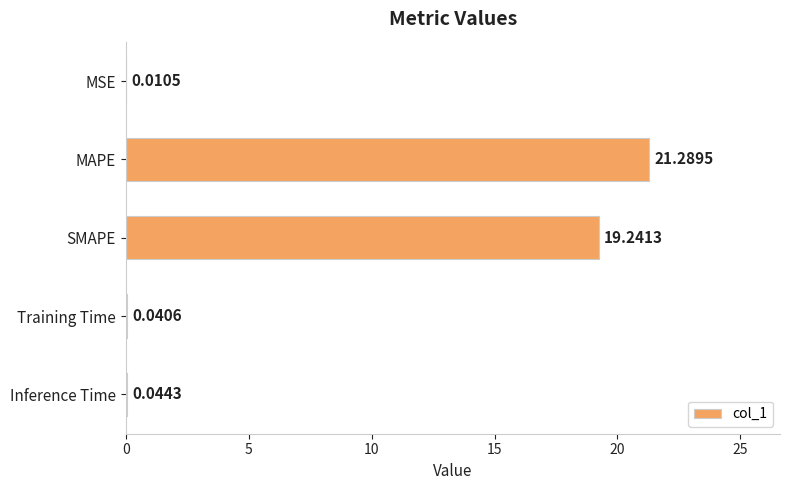

Between SMAPE and MSE, which is larger?

SMAPE